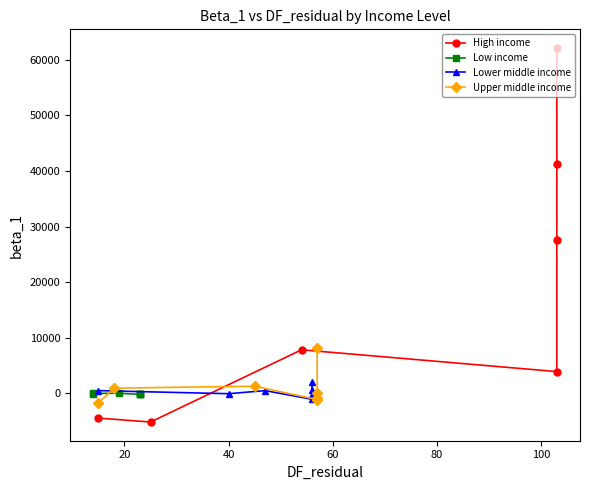

At how many categories does at least one series exceed 49156?

1